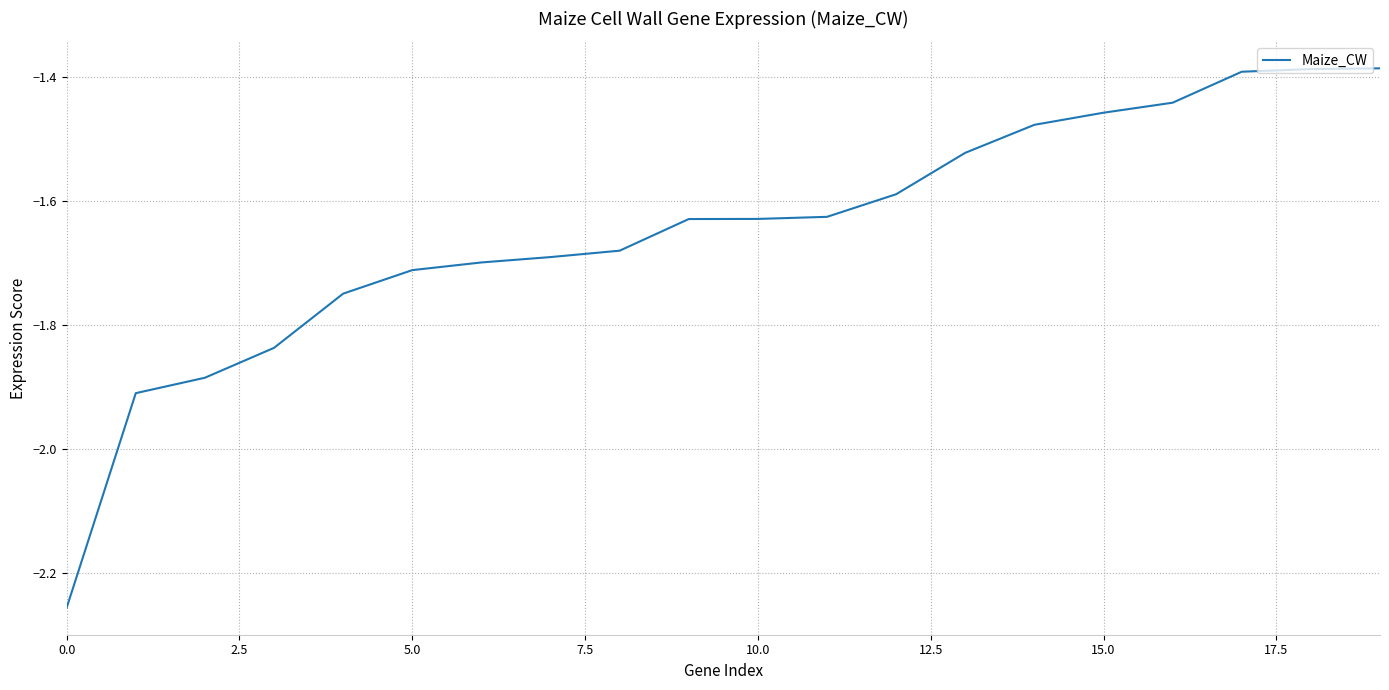

What is the difference between the maximum and minimum values?

0.9